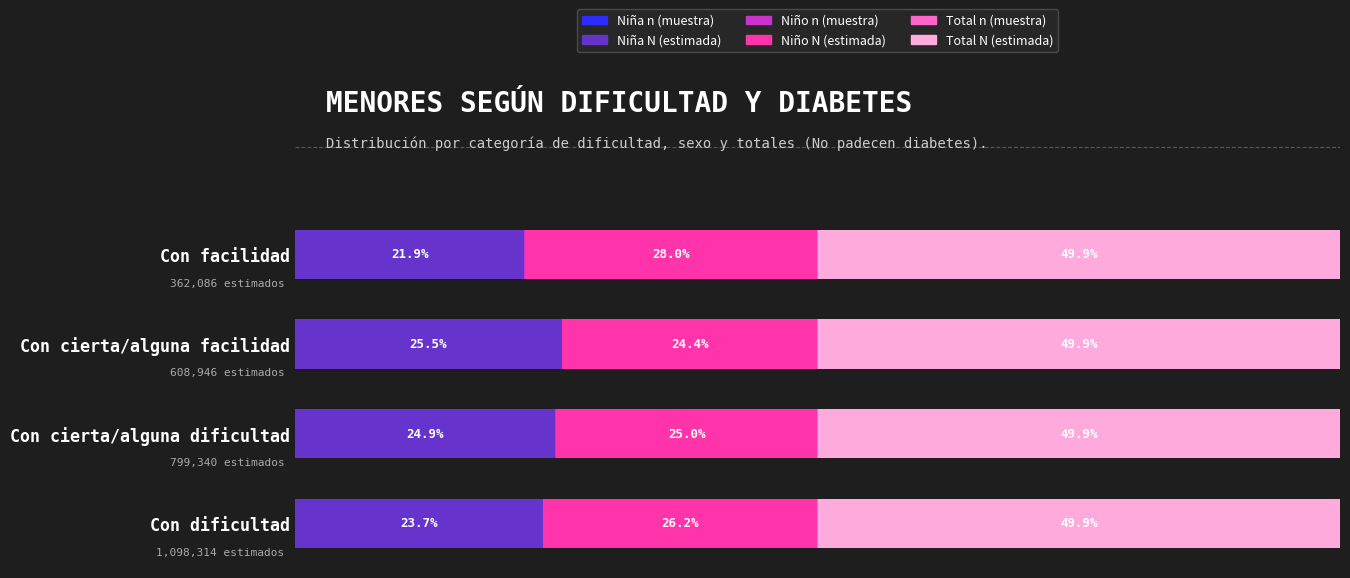

How many Total N (estimada) values are between 49 and 50?

4